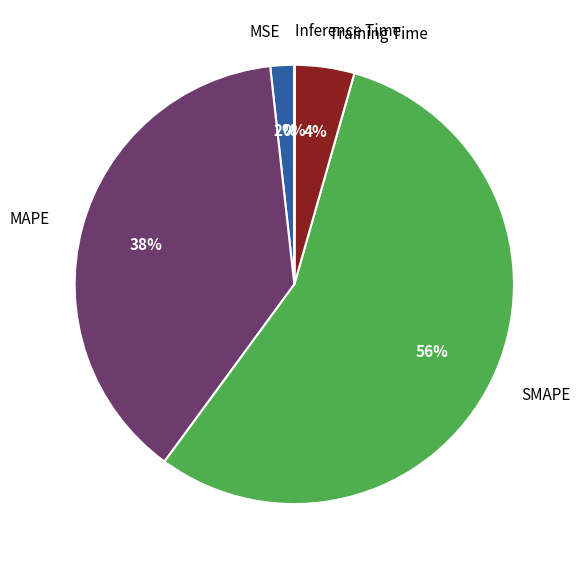

To the nearest percent, what is the difference between the largest and smallest slice percentages?

56%